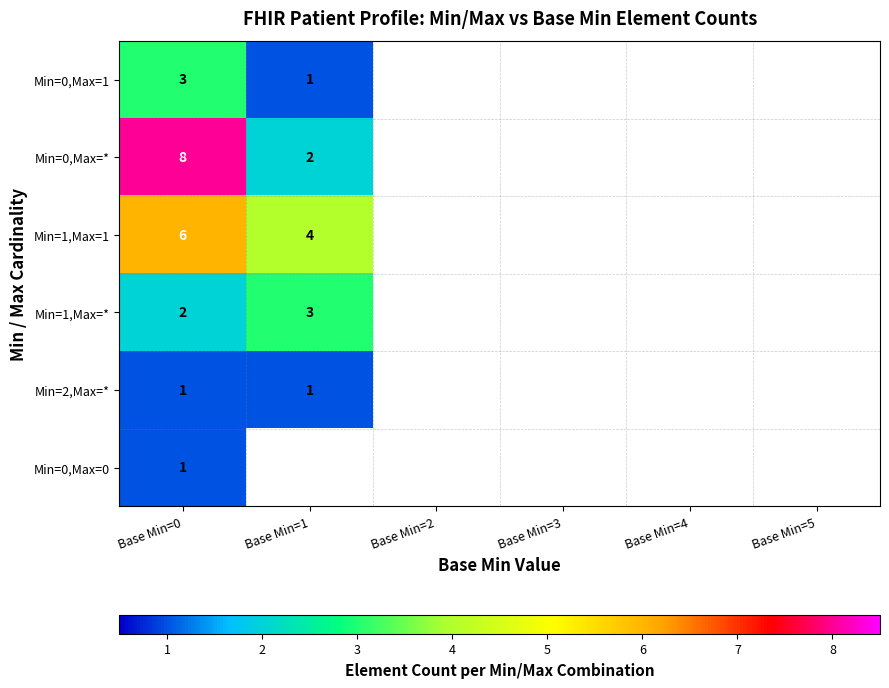

The value of Min=1,Max=* at Base Min=0 is 2. True or false?

True